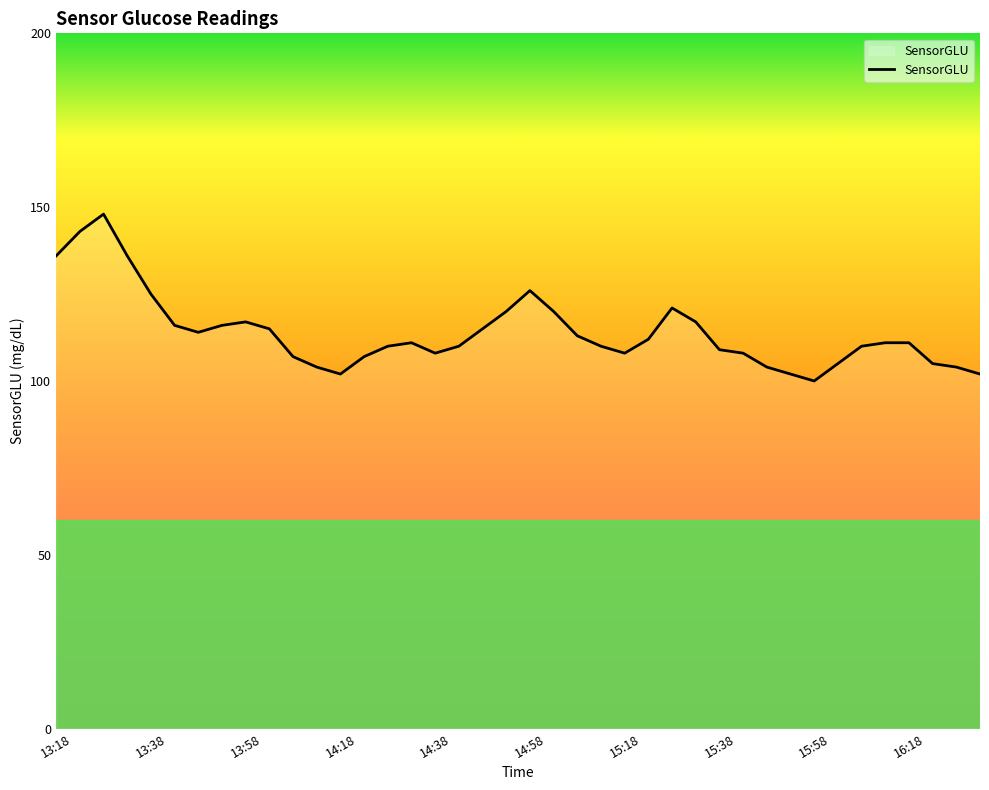

What is the minimum value shown in the chart?

100